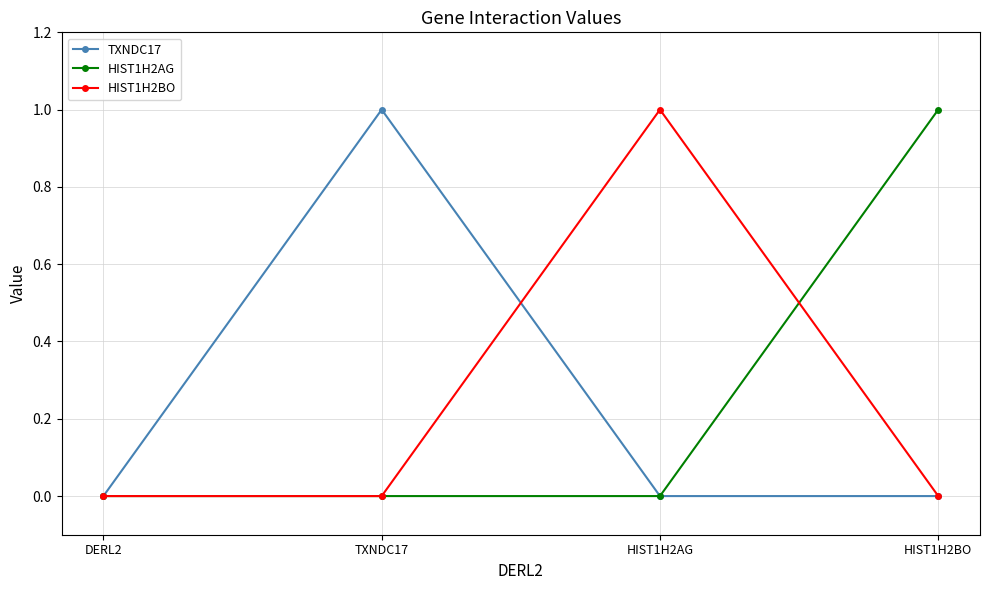

Between DERL2 and HIST1H2AG, which series saw the biggest shift?

HIST1H2BO